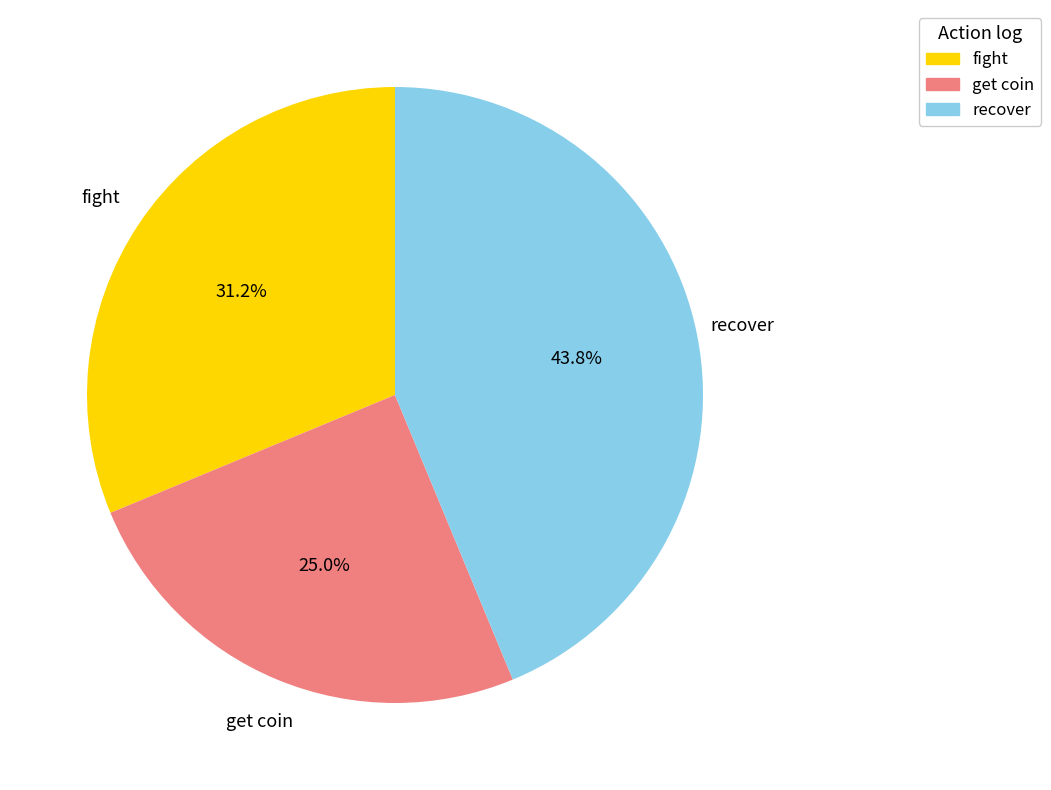

Is there a majority slice in this chart?

No